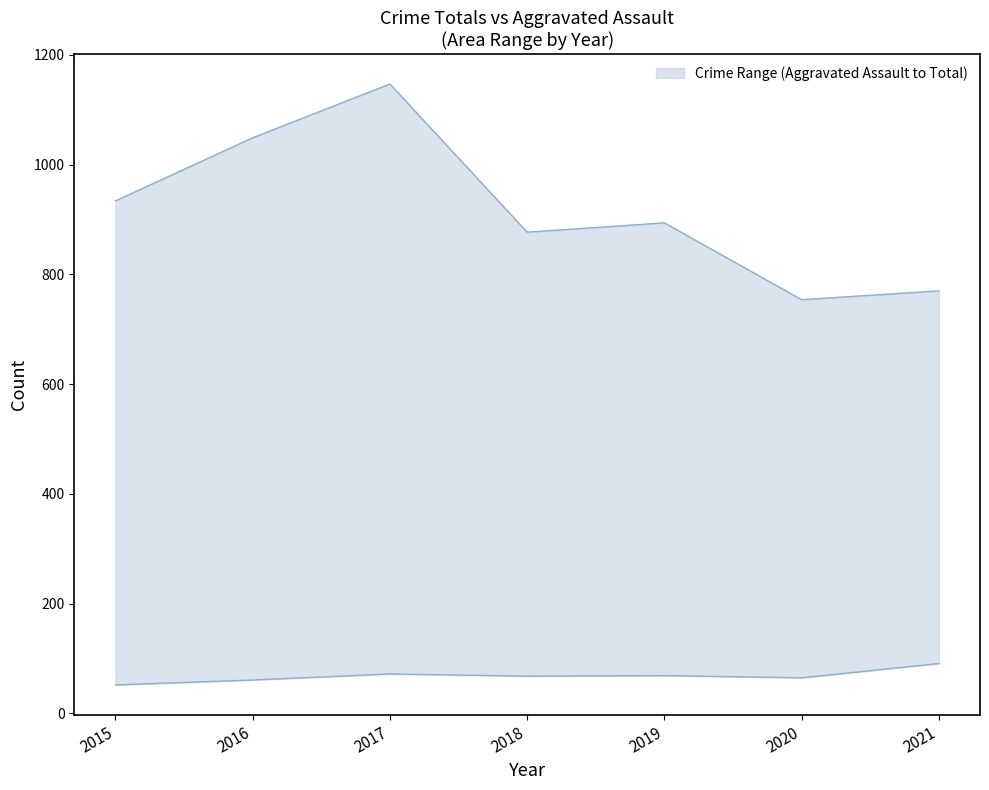

Reading right to left, list all the values displayed in this chart.

upper: 2021=770	2020=754	2019=894	2018=877	2017=1147	2016=1049	2015=934
lower: 2021=91	2020=65	2019=69	2018=68	2017=72	2016=61	2015=52